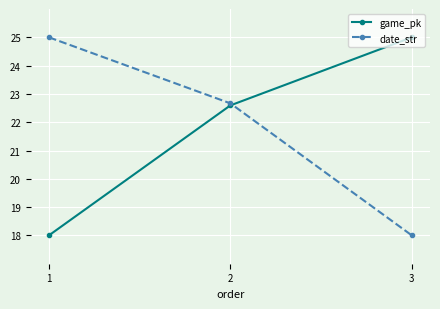

List the labels in order of date_str value, largest first.

1, 2, 3